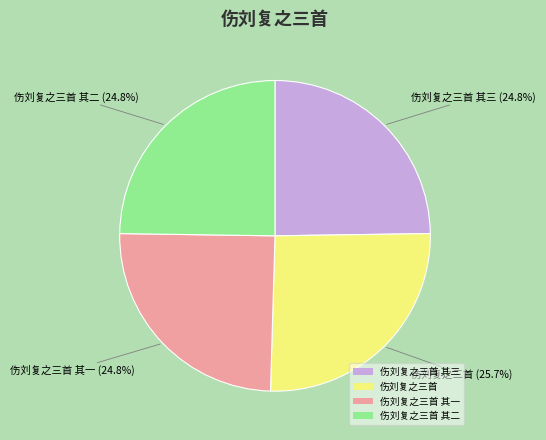

To the nearest percent, what is the combined percentage of 伤刘复之三首 其三 and 伤刘复之三首 其一?

50%